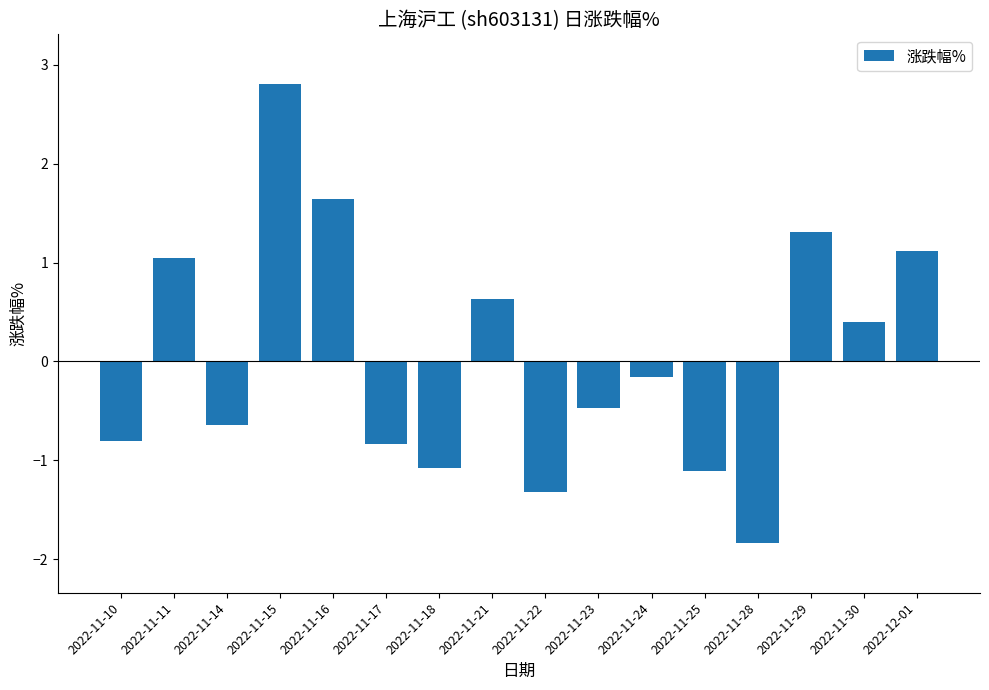

Which category has the highest value across all series?

2022-11-15